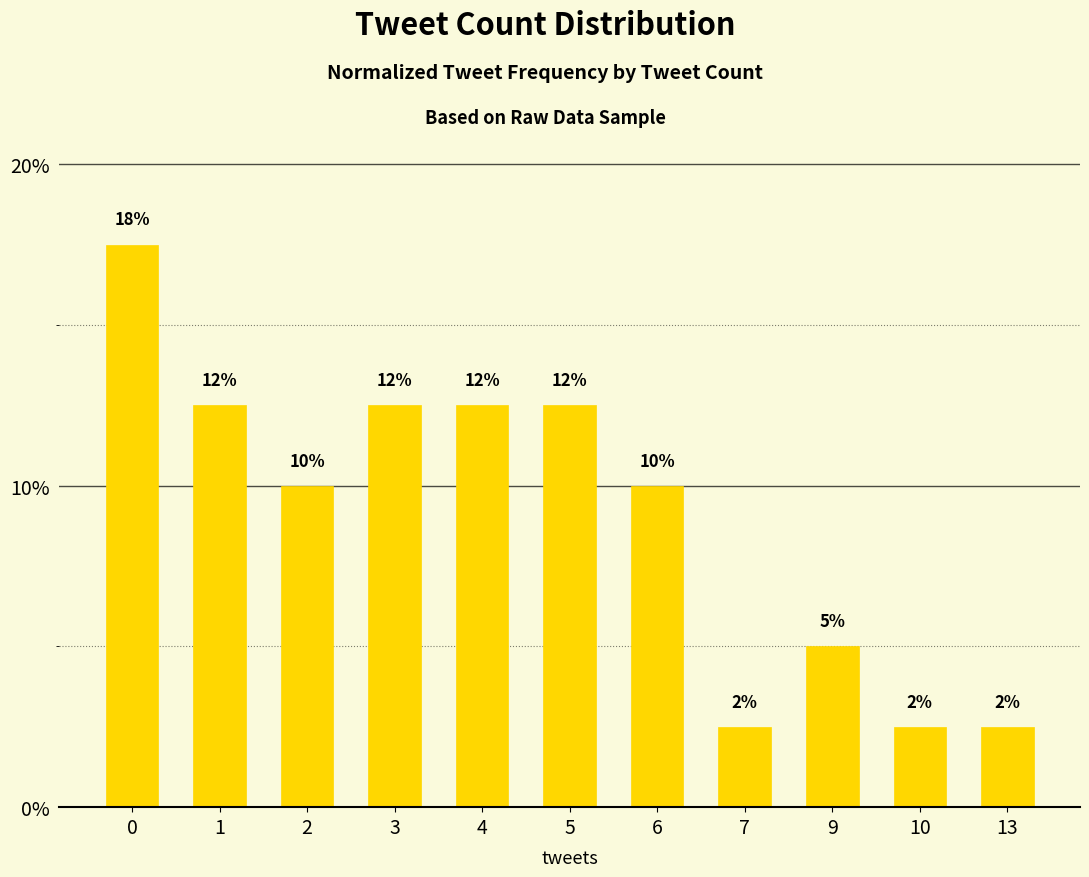

Is it true that the value at 1 is 0.2?

False